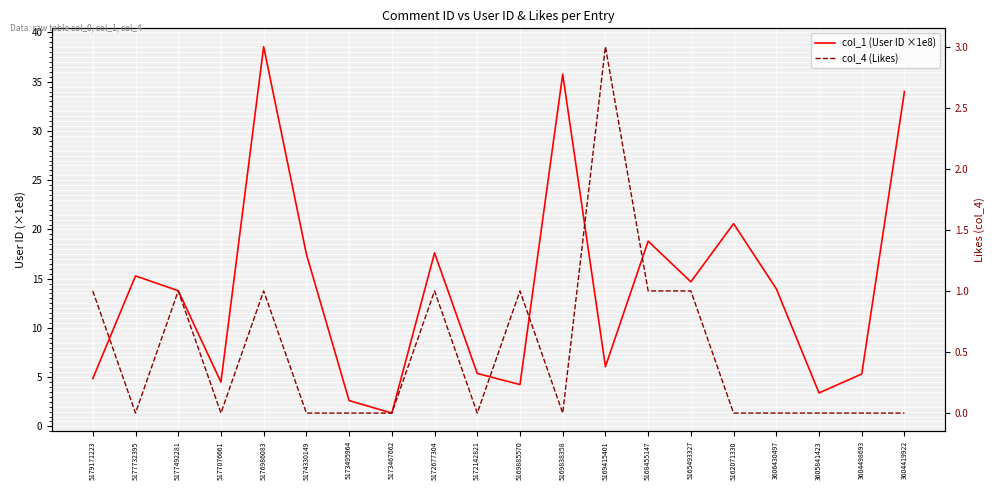

Reading left to right, extract all data points from this chart.

col_1 (User ID ×1e8): 5179171223=4.9	5177732395=15.3	5177492281=13.8	5177076661=4.5	5176986083=38.6	5174330149=17.5	5173495964=2.6	5173467662=1.4	5172677304=17.6	5172142821=5.4	5169885570=4.2	5169838358=35.8	5169415401=6.1	5168455147=18.8	5165493327=14.7	5162071330=20.6	3606430497=14.0	3605841423=3.4	3604498693=5.3	3604419922=34.0
col_4 (Likes): 5179171223=1.0	5177732395=0.0	5177492281=1.0	5177076661=0.0	5176986083=1.0	5174330149=0.0	5173495964=0.0	5173467662=0.0	5172677304=1.0	5172142821=0.0	5169885570=1.0	5169838358=0.0	5169415401=3.0	5168455147=1.0	5165493327=1.0	5162071330=0.0	3606430497=0.0	3605841423=0.0	3604498693=0.0	3604419922=0.0